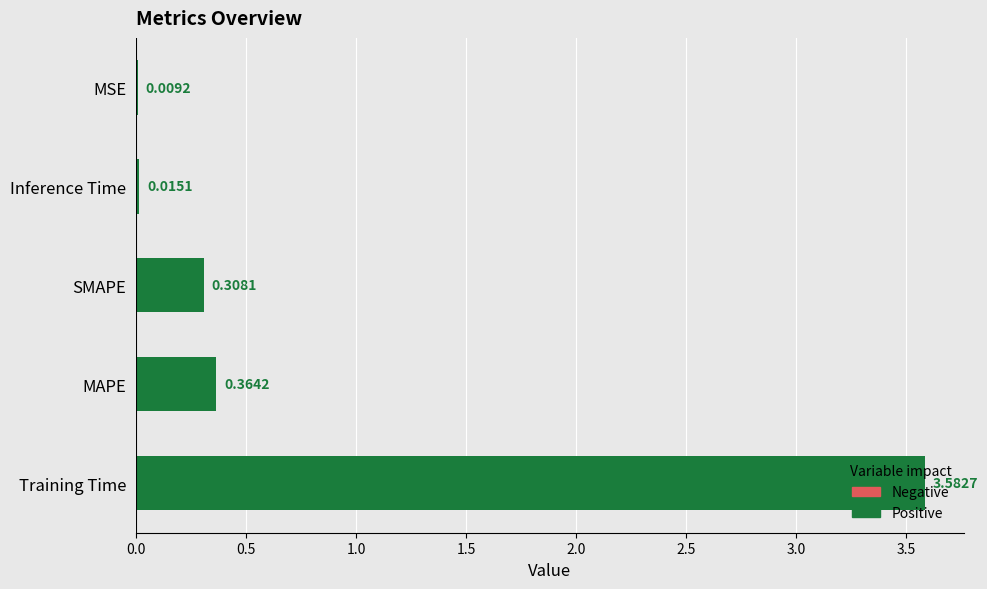

What is the change in value from SMAPE to Inference Time?

-0.3